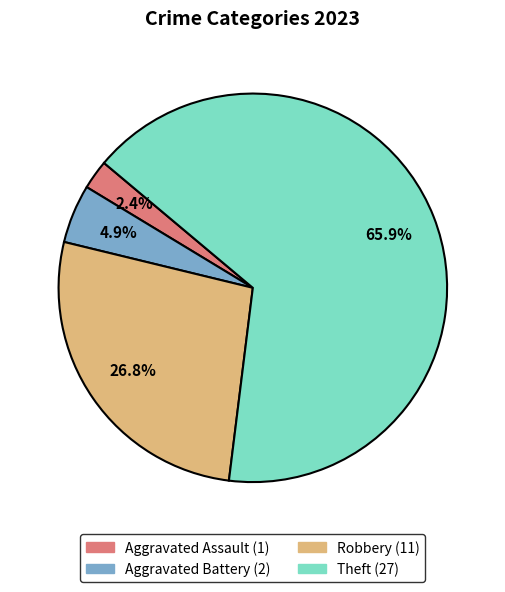

Does any single category account for the majority?

Yes